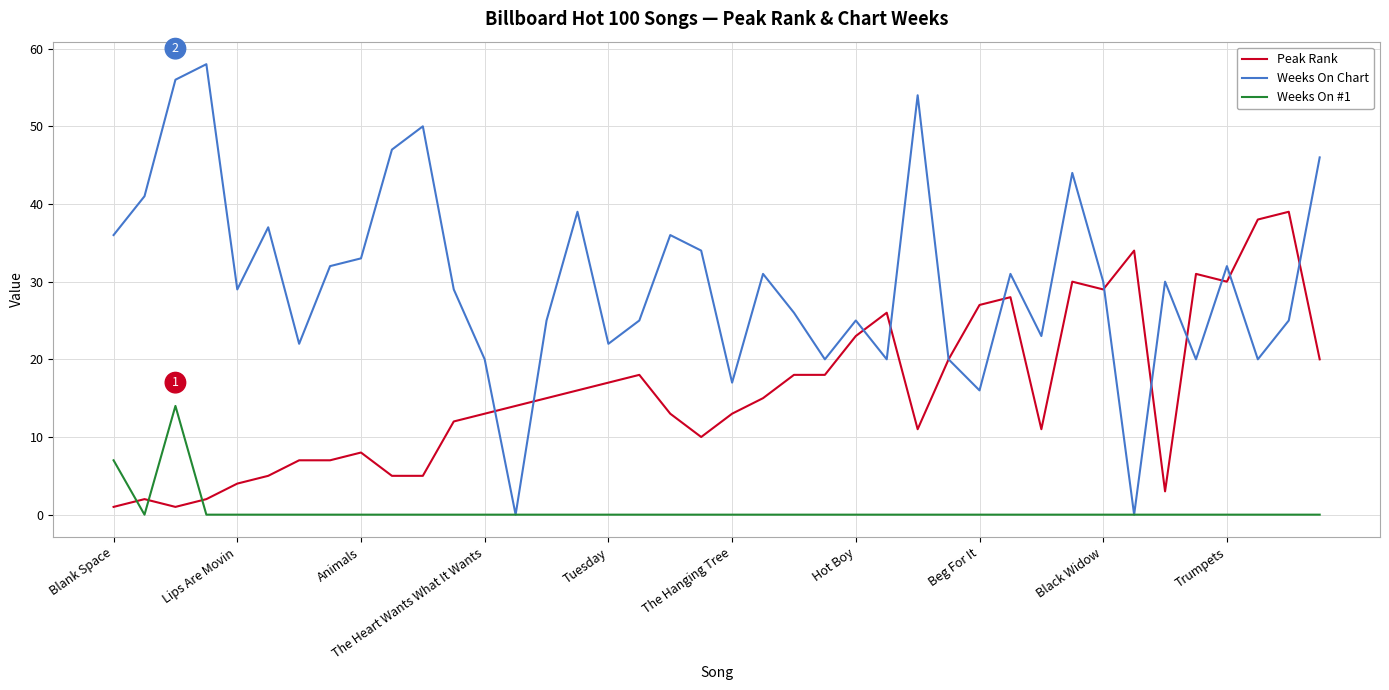

Which series has the largest total across all categories?

Weeks On Chart